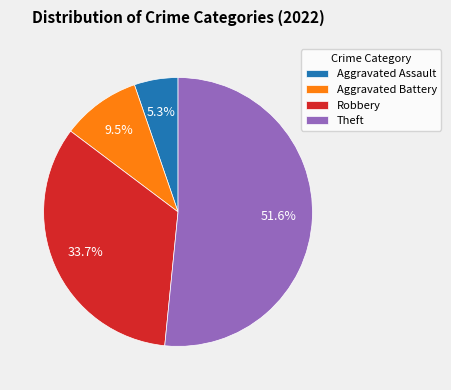

Do Robbery and Theft together represent more than half of the pie?

Yes